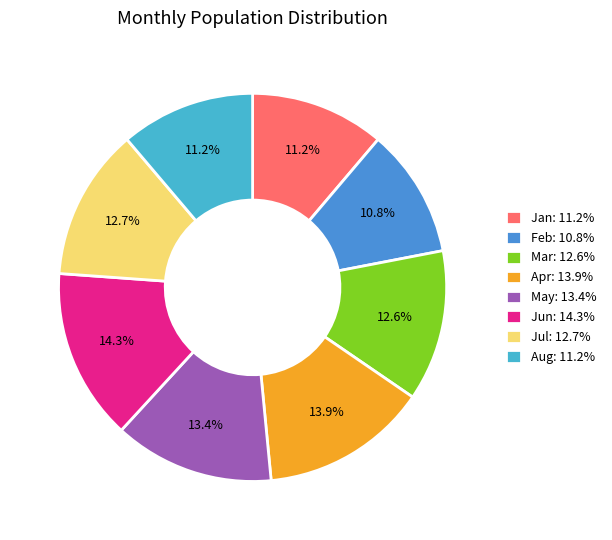

Combined, what portion of the pie is Aug and Apr?

25.1%